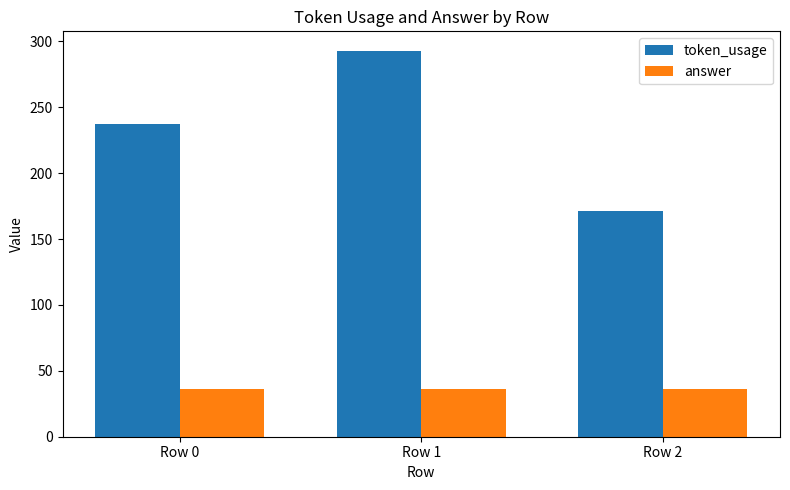

Which series has the largest range (max minus min)?

token_usage